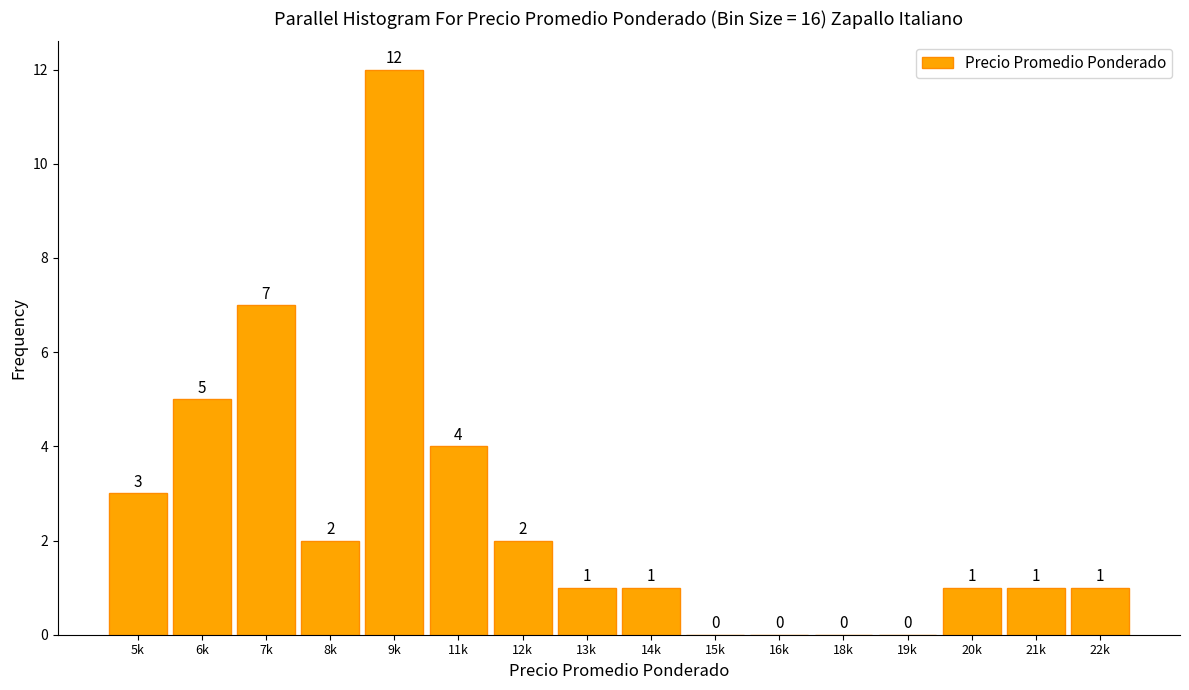

Reading left to right, what are all the values shown in this chart?

5k=3	6k=5	7k=7	8k=2	9k=12	11k=4	12k=2	13k=1	14k=1	15k=0	16k=0	18k=0	19k=0	20k=1	21k=1	22k=1